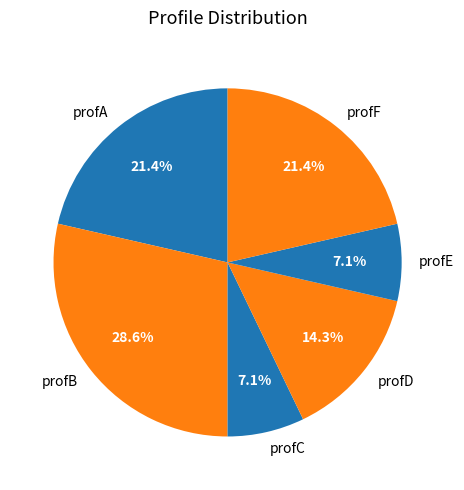

Which slice is the largest?

profB